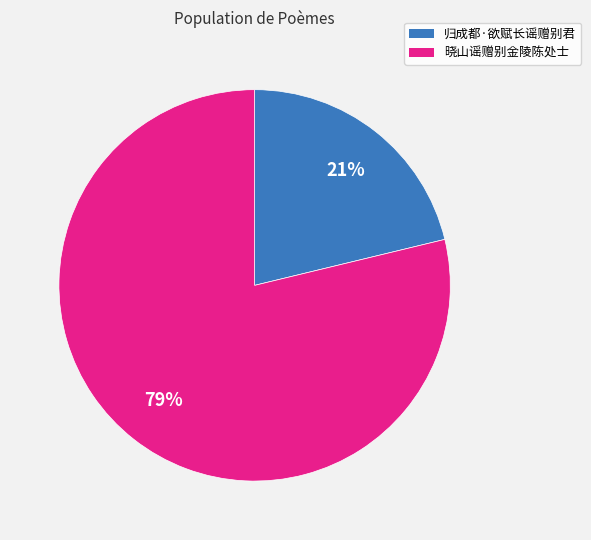

Does 晓山谣赠别金陵陈处士 represent more than half of the total?

Yes